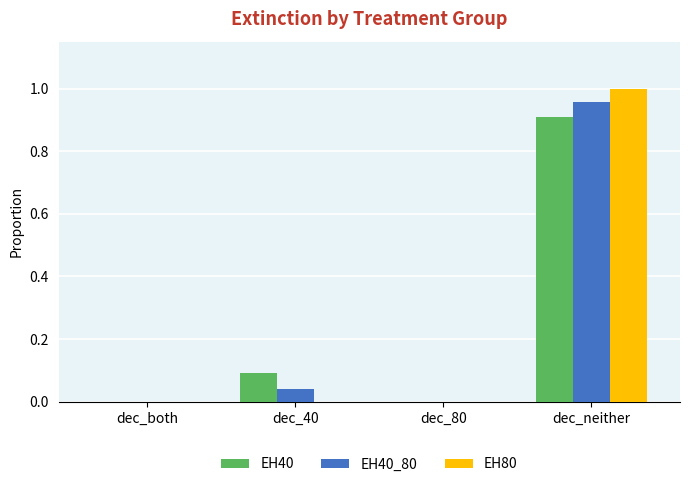

What are all the series names shown in the legend?

EH40, EH40_80, EH80